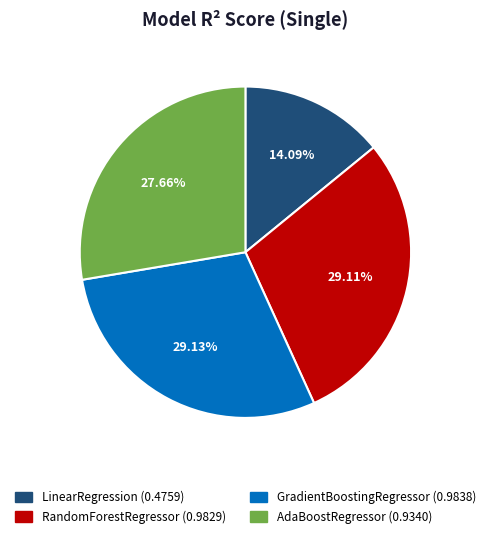

To the nearest percent, what percentage of the pie is GradientBoostingRegressor?

29%